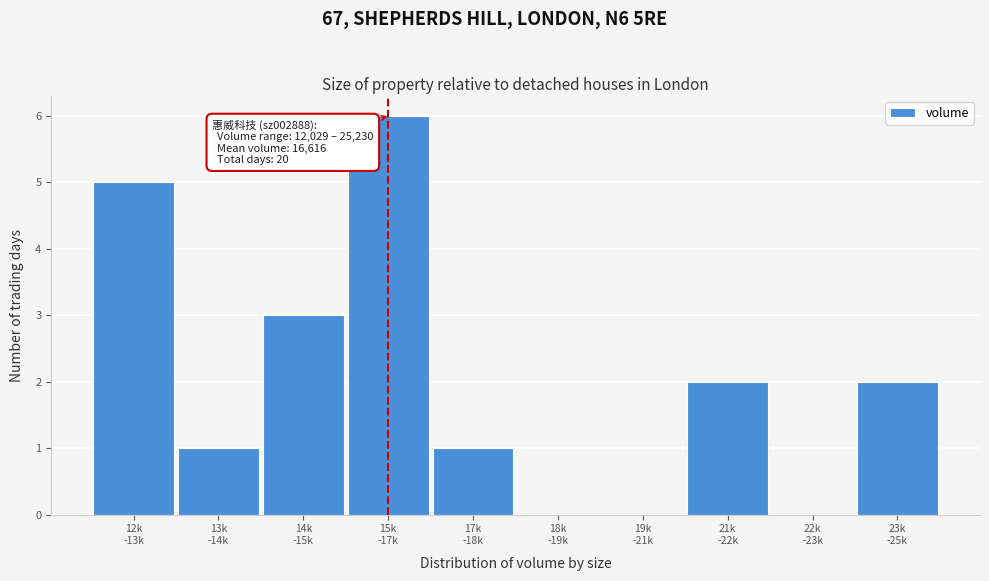

What is the maximum value shown in the chart?

6